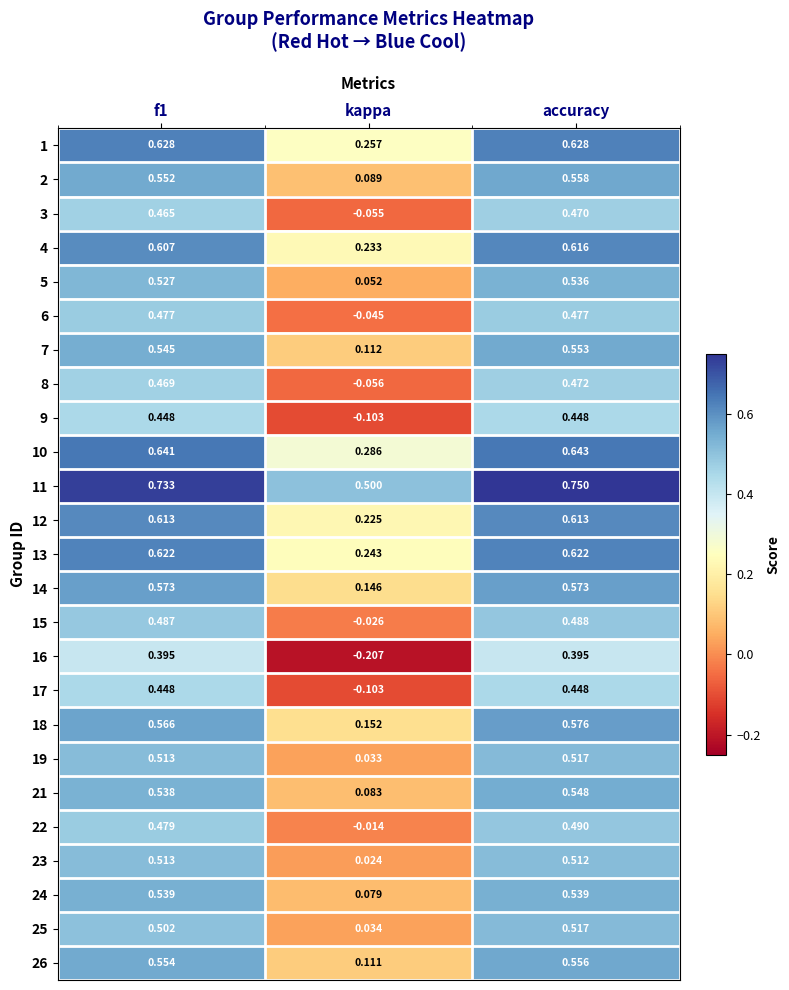

Where is 25 nearest to the value 0?

kappa